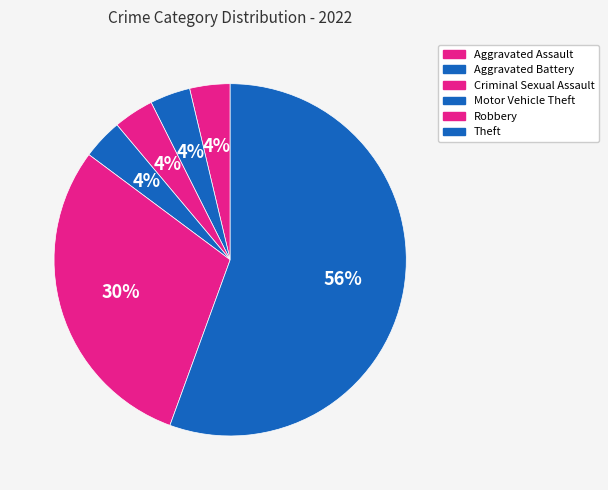

What is the largest slice in the pie chart?

Theft